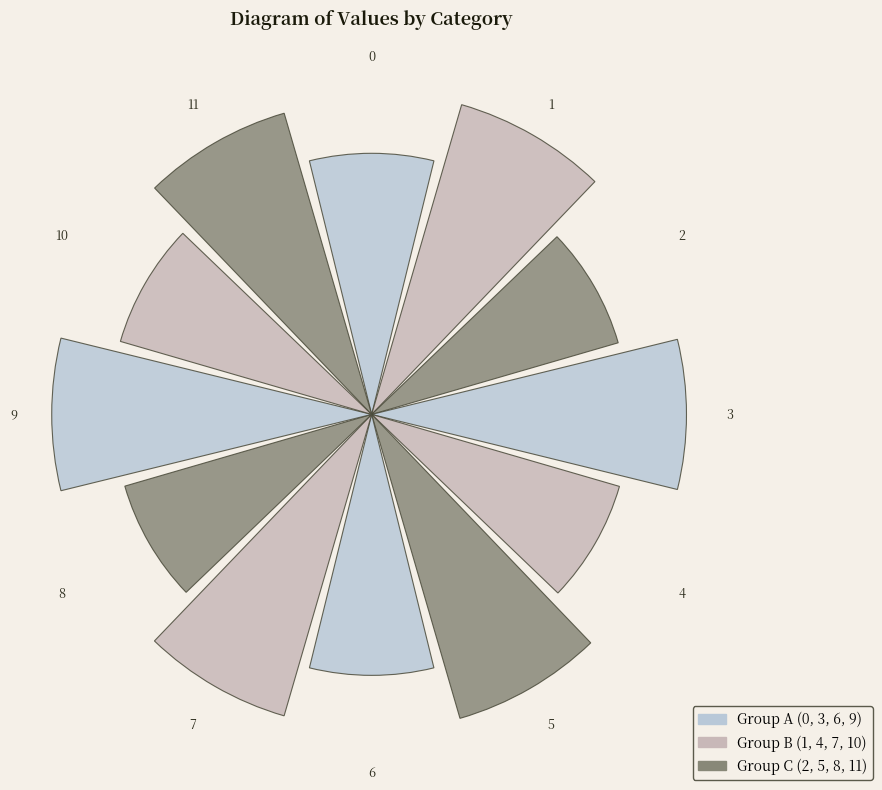

What is the change in value from 1 to 2?

-0.2